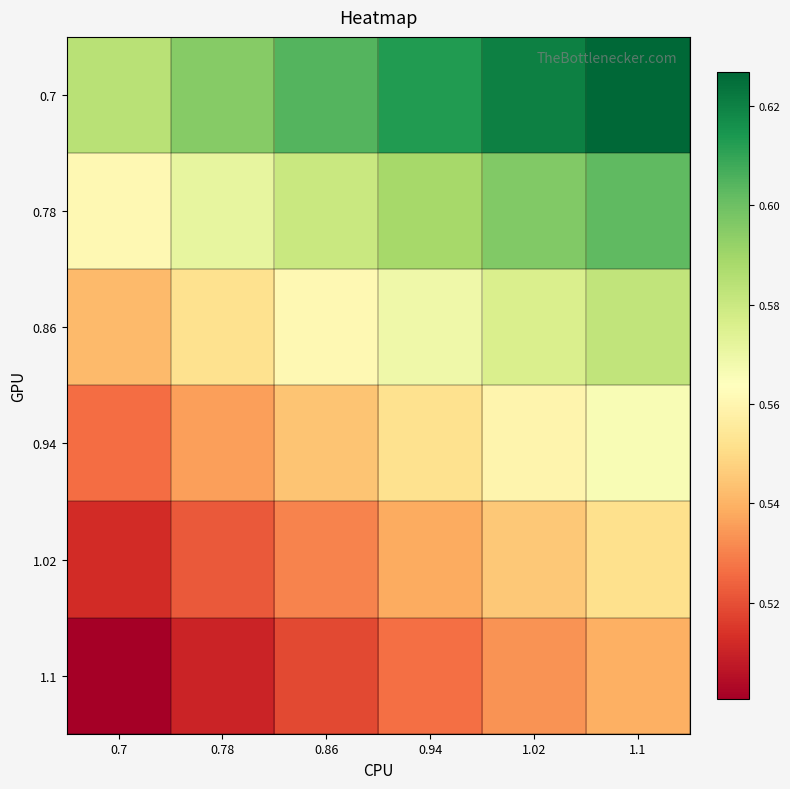

At which category is the sum across all series the highest?

1.1